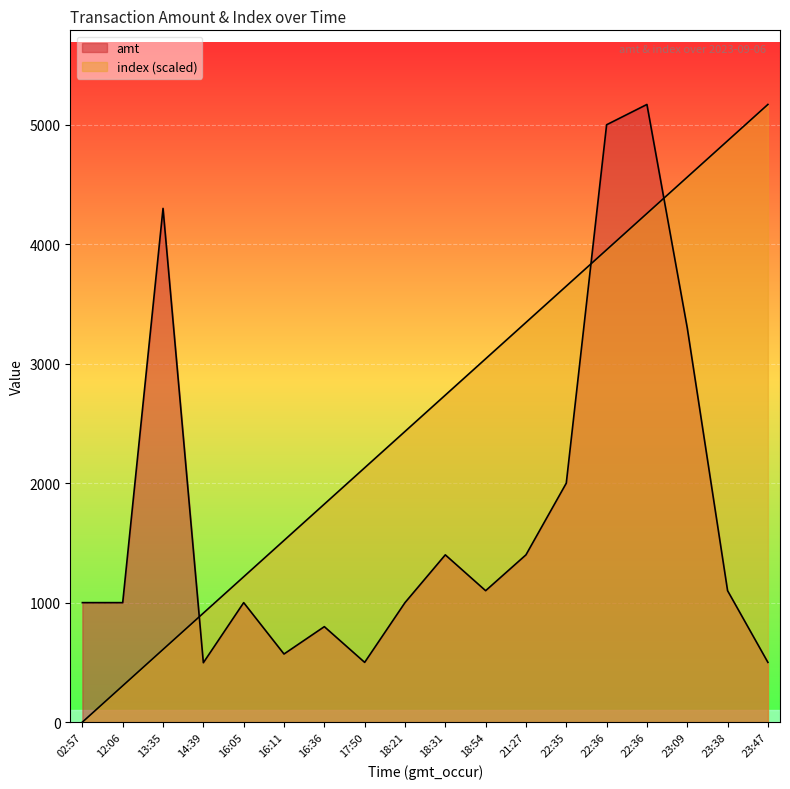

Which has a higher value, 02:57 or 21:27?

21:27